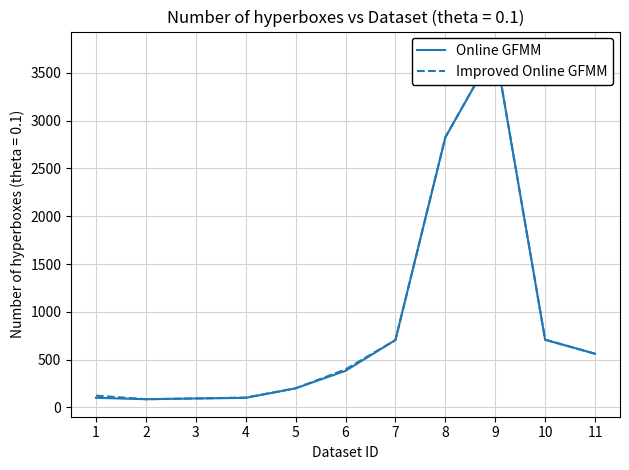

At which label does Improved Online GFMM reach its minimum?

2